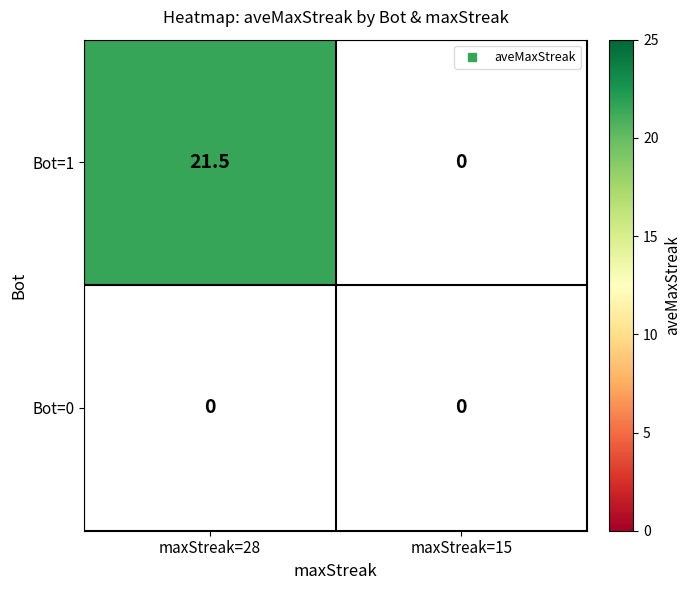

What is the difference between the Bot=1 values at Bot=1 and Bot=0?

21.5